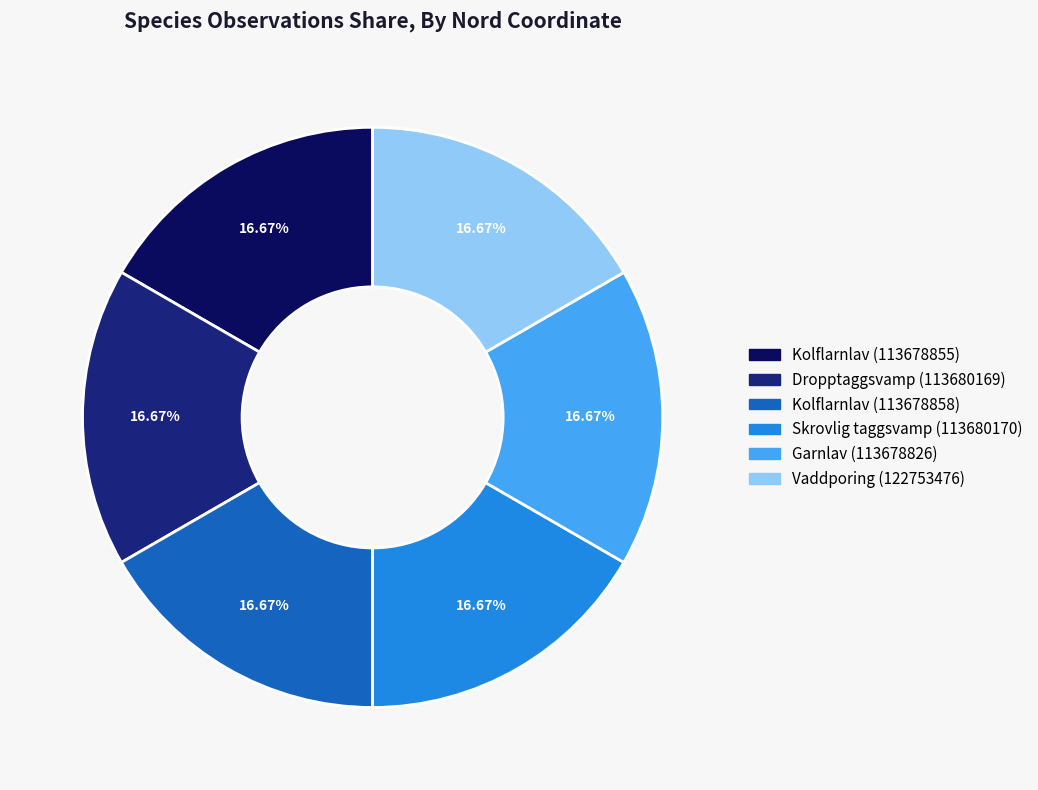

Count the number of slices in the pie.

6